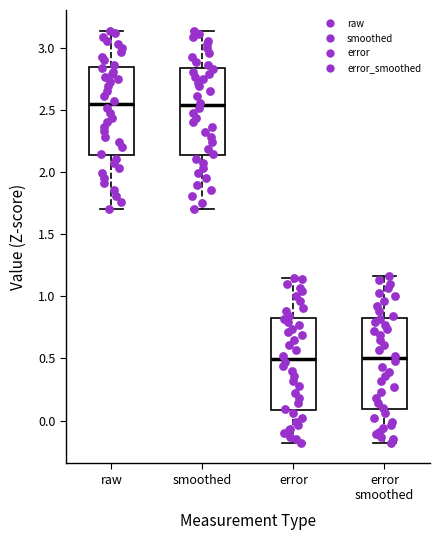

Reading left to right, transcribe this box plot: for each box, give where its median line is, the range the box spans, and where its two whiskers end, as read against the y-axis. The values are not printed on the chart, so give them approximately, as read against the axis.

raw: median 2.55, box 2.15 to 2.85, whiskers 1.70 to 3.15
smoothed: median 2.55, box 2.15 to 2.85, whiskers 1.70 to 3.15
error: median 0.50, box 0.10 to 0.85, whiskers -0.20 to 1.15
error smoothed: median 0.50, box 0.10 to 0.85, whiskers -0.20 to 1.15